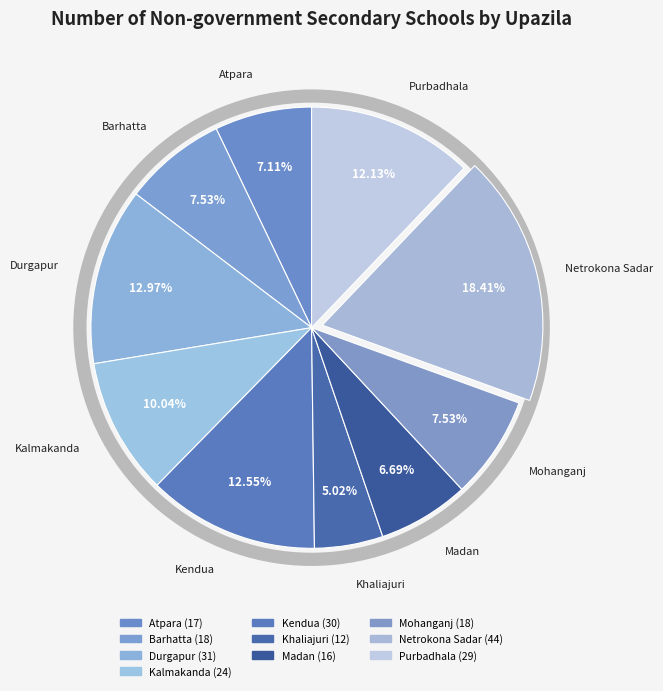

To the nearest percent, what percentage of the pie is Barhatta?

8%